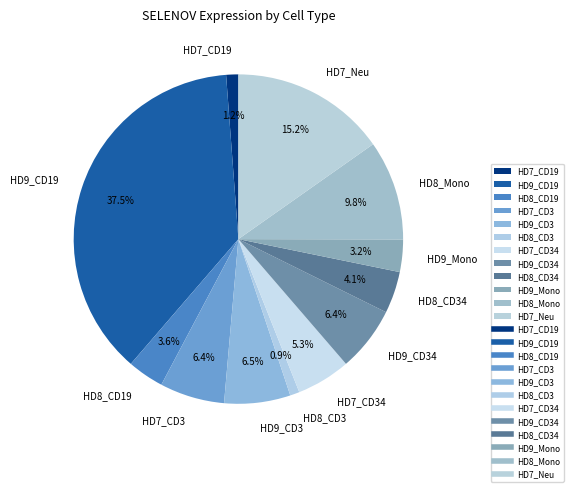

What is the largest slice in the pie chart?

HD9_CD19